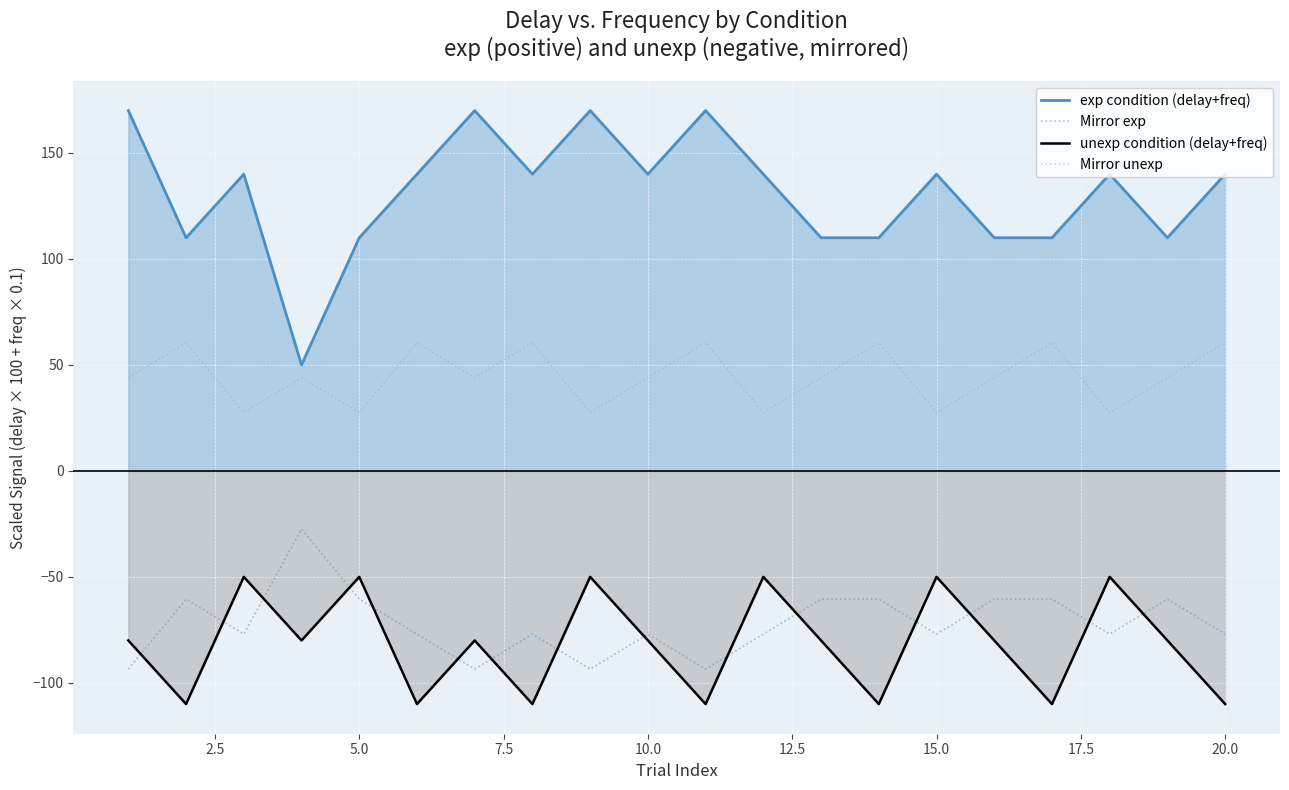

In Mirror unexp, how many points are lower than both neighbors (excluding endpoints)?

7